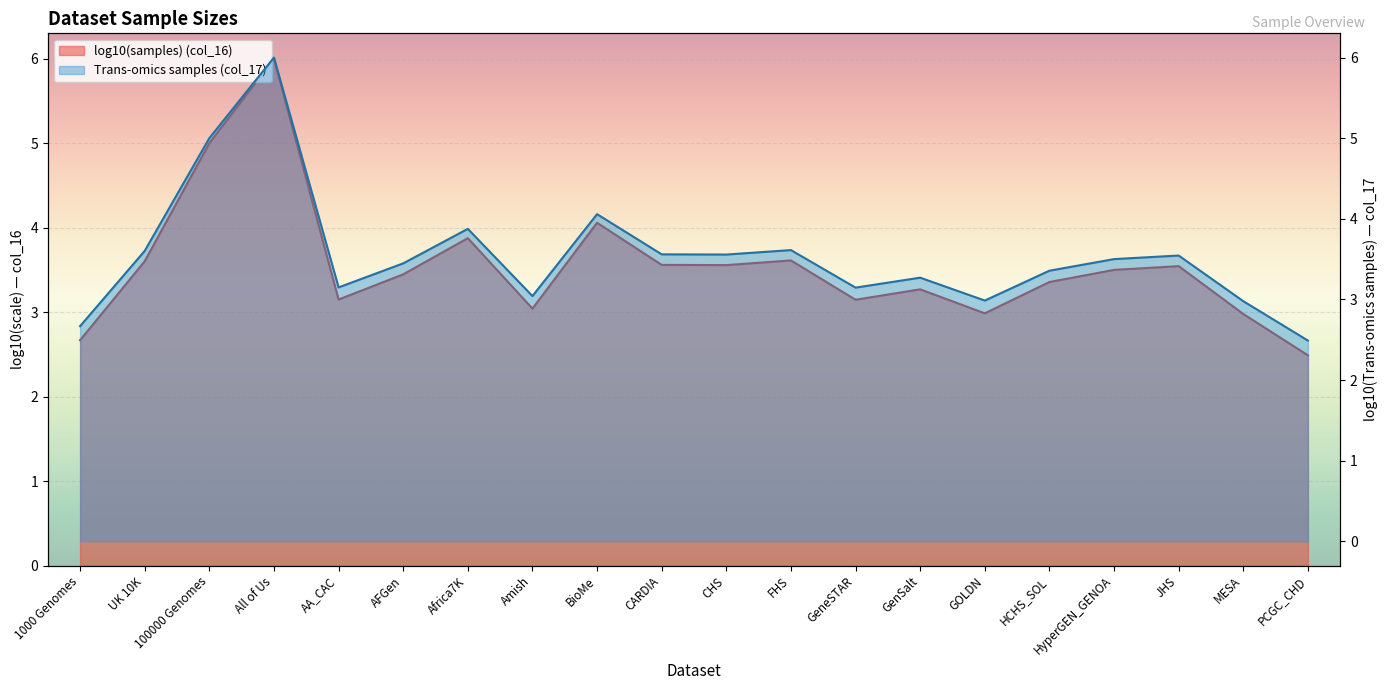

Reading left to right, what are all the values shown in this chart?

2.7	3.6	5.0	6.0	3.1	3.4	3.9	3.0	4.1	3.6	3.6	3.6	3.1	3.3	3.0	3.4	3.5	3.5	3.0	2.5